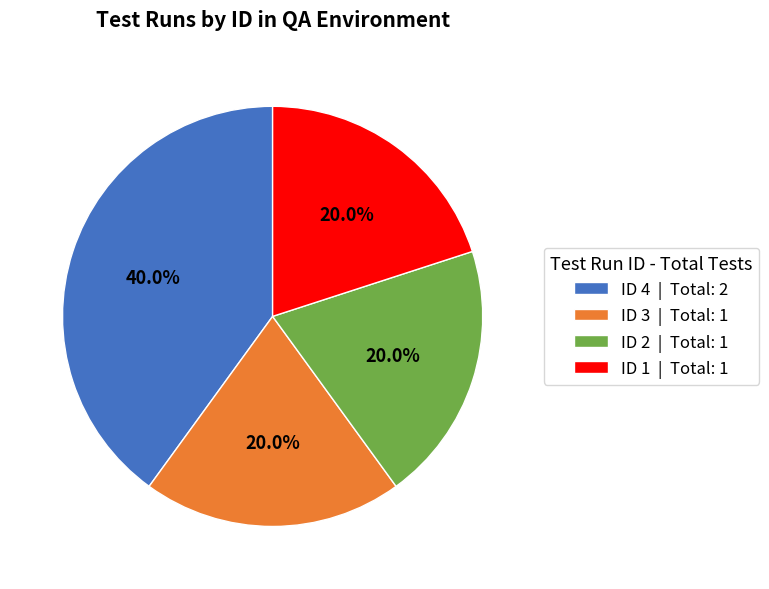

Which has a higher value, ID 4 or ID 3?

ID 4